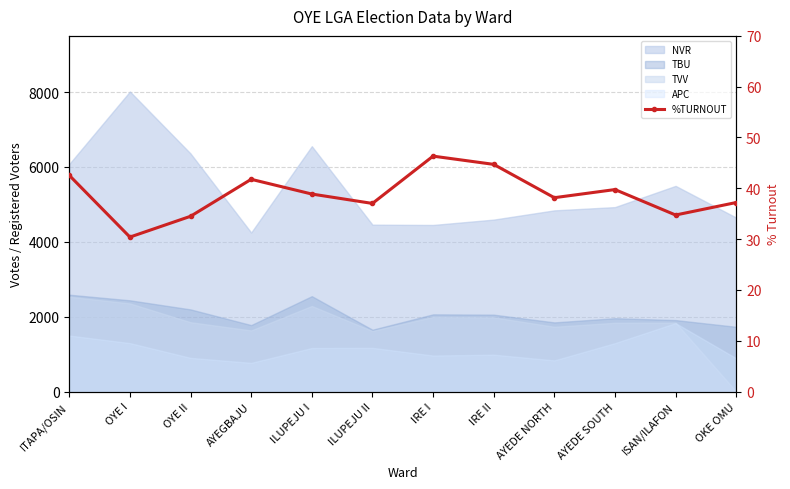

What is the label of the 1st point from the left?

ITAPA/OSIN